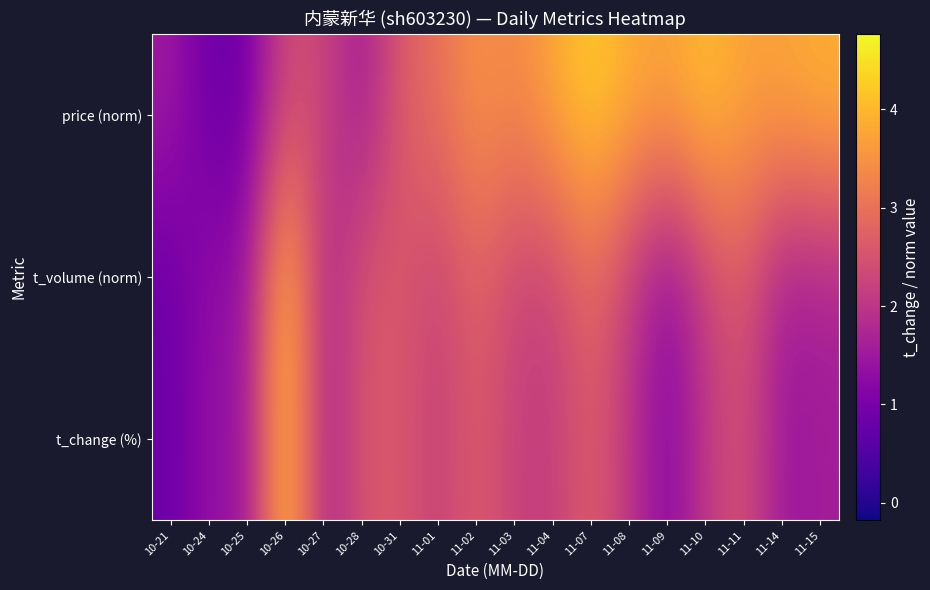

At which category does the chart reach its minimum across all series?

10-24